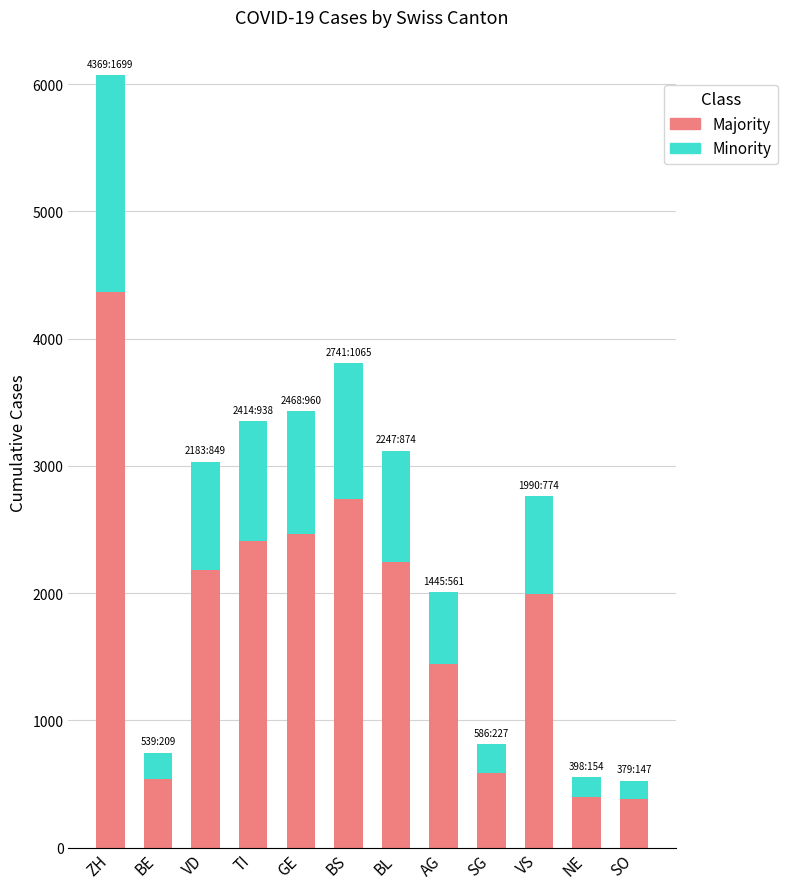

What is the lowest value of the Majority series?

379